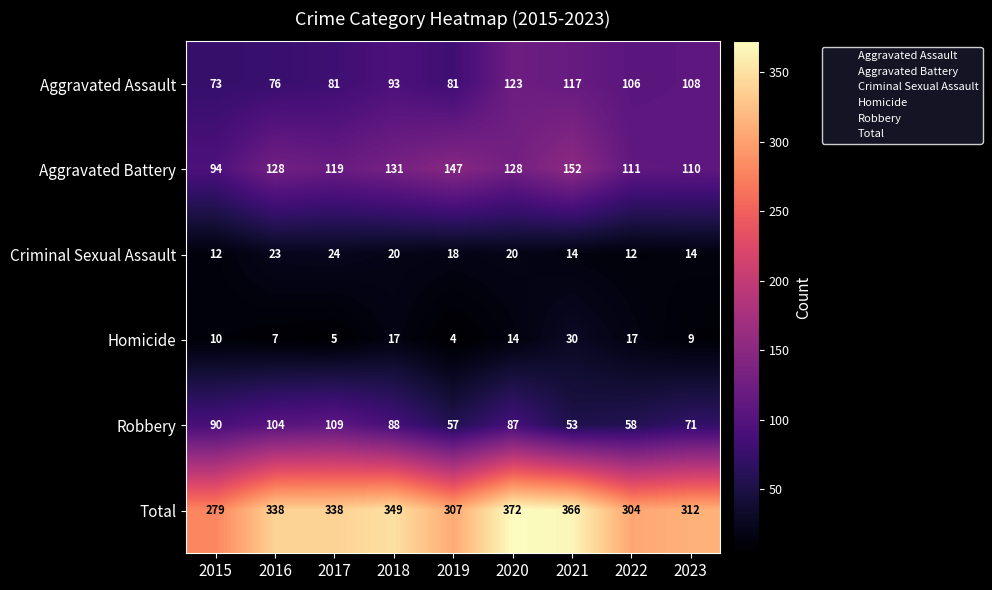

What is the sum of the Homicide values at 2018 and 2019?

21